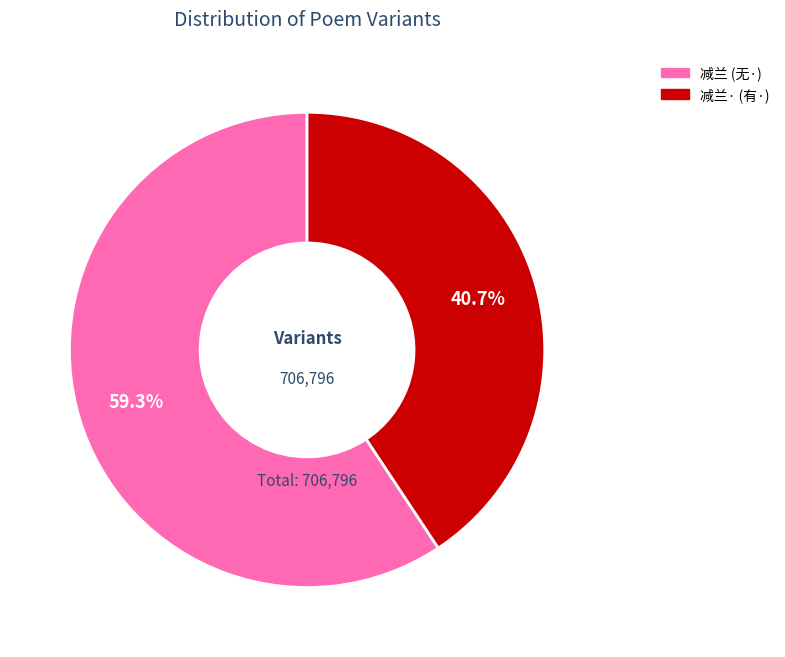

Does any single category account for the majority?

Yes